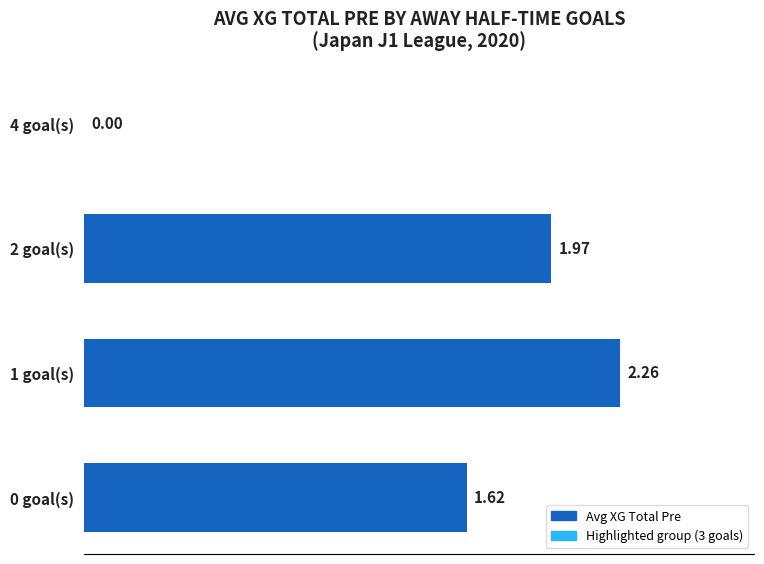

What is the sum of the values at 0 goal(s) and 2 goal(s)?

3.6